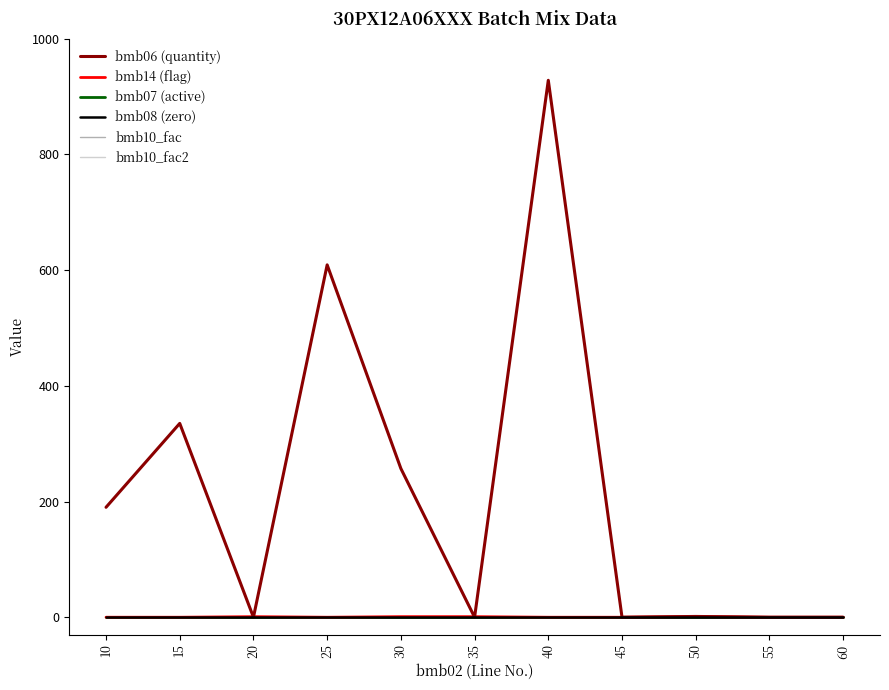

True or false: bmb10_fac and bmb14 (flag) intersect in this chart.

False